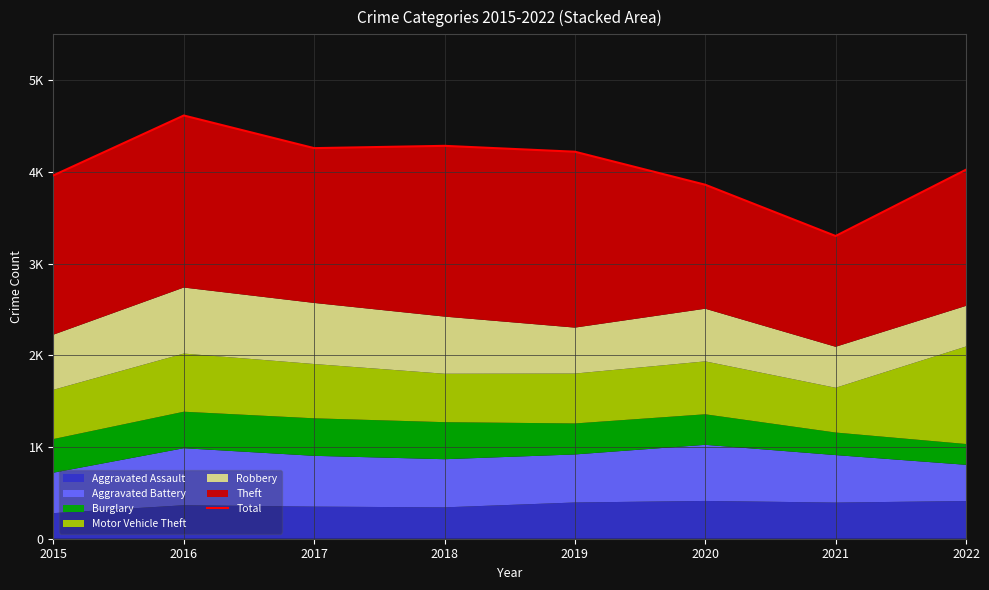

How many points are higher than both their immediate neighbors (excluding endpoints)?

2